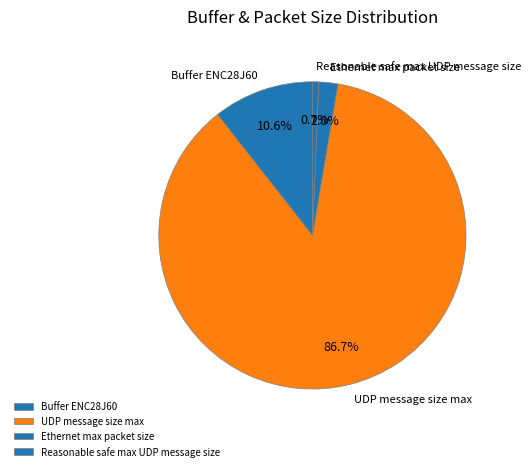

True or false: Reasonable safe max UDP message size accounts for 1% of the total.

True